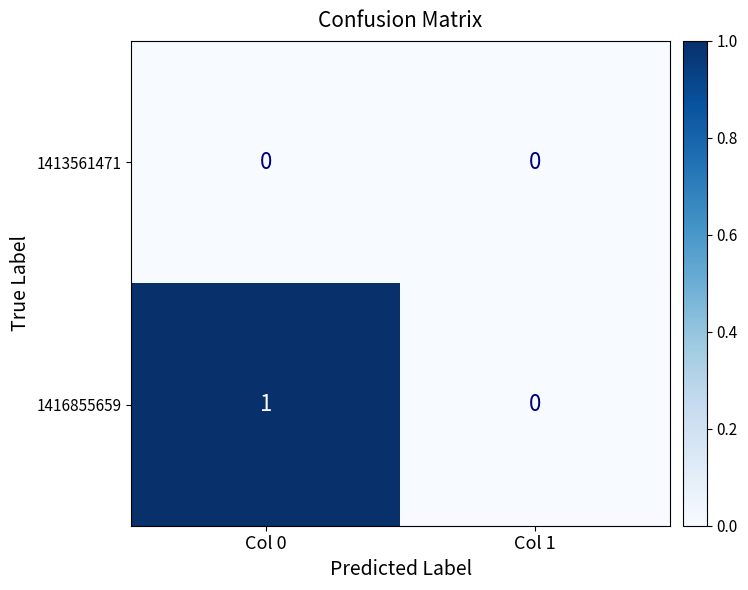

How many values in the 1416855659 series are below 1?

1